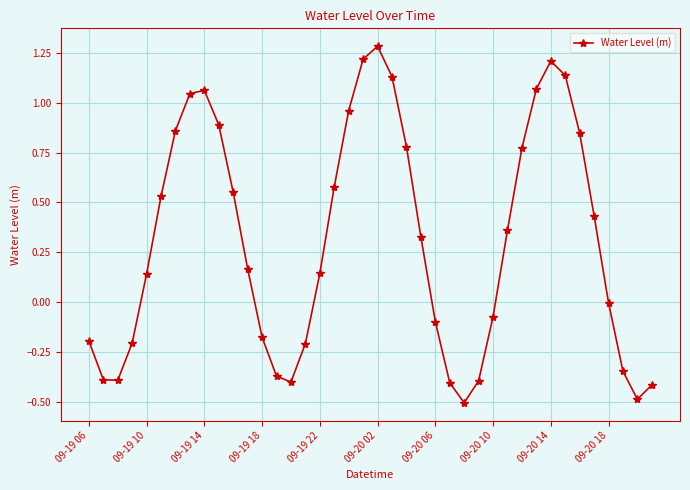

What is the smallest value displayed?

-0.5